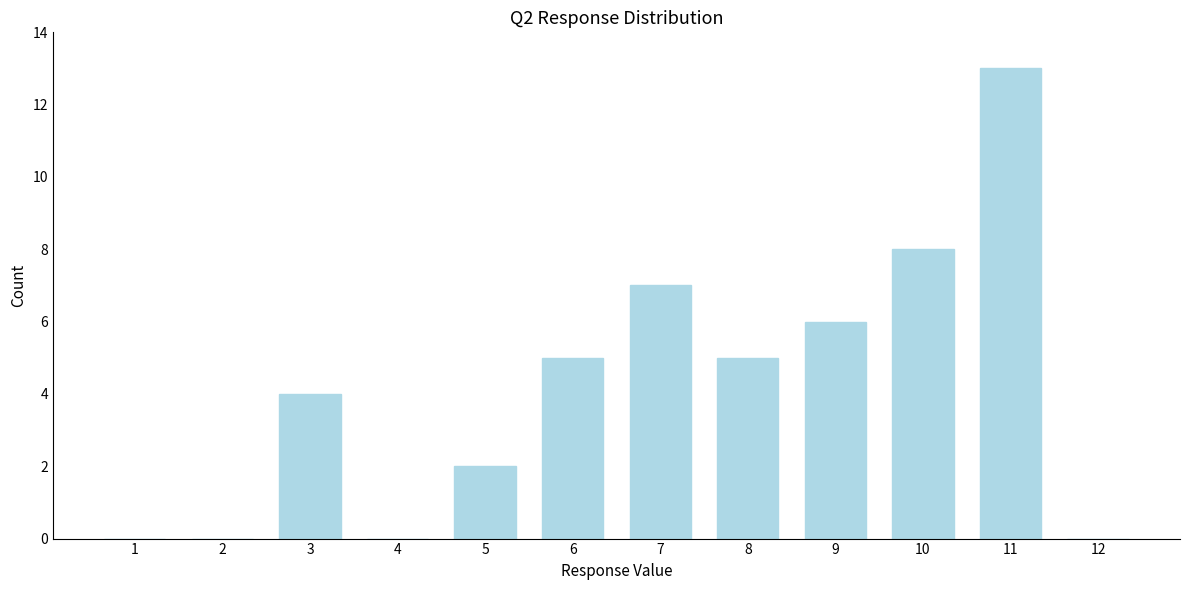

Reading left to right, list all the values displayed in this chart.

1=0	2=0	3=4	4=0	5=2	6=5	7=7	8=5	9=6	10=8	11=13	12=0